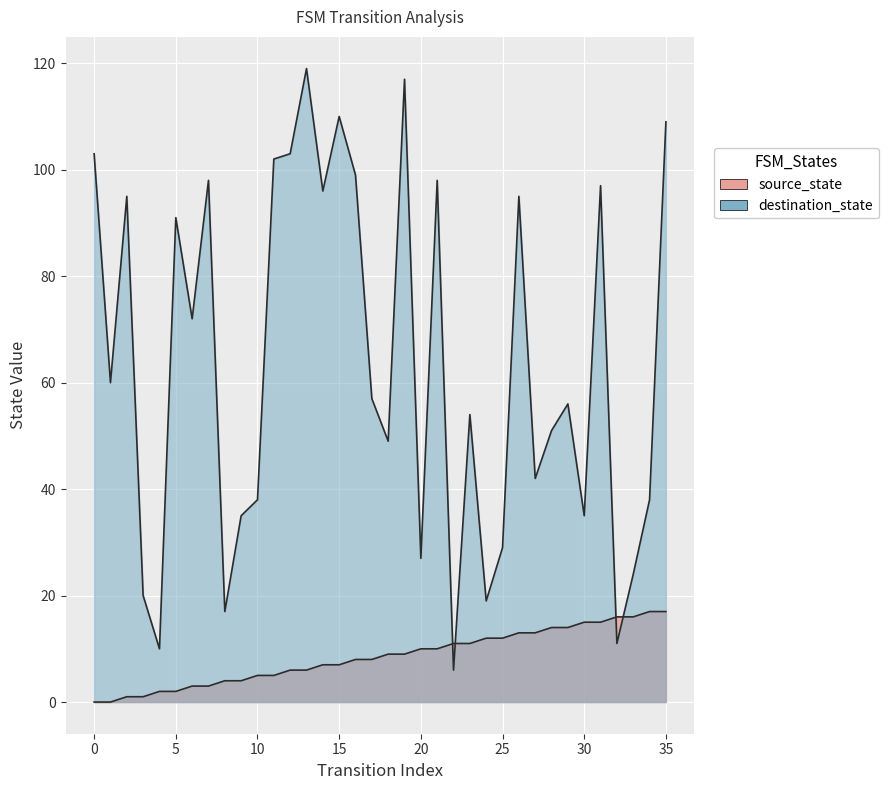

Reading right to left, transcribe all the data shown in this chart.

source_state: 35=17	34=17	33=16	32=16	31=15	30=15	29=14	28=14	27=13	26=13	25=12	24=12	23=11	22=11	21=10	20=10	19=9	18=9	17=8	16=8	15=7	14=7	13=6	12=6	11=5	10=5	9=4	8=4	7=3	6=3	5=2	4=2	3=1	2=1	1=0	0=0
destination_state: 35=109	34=38	33=24	32=11	31=97	30=35	29=56	28=51	27=42	26=95	25=29	24=19	23=54	22=6	21=98	20=27	19=117	18=49	17=57	16=99	15=110	14=96	13=119	12=103	11=102	10=38	9=35	8=17	7=98	6=72	5=91	4=10	3=20	2=95	1=60	0=103